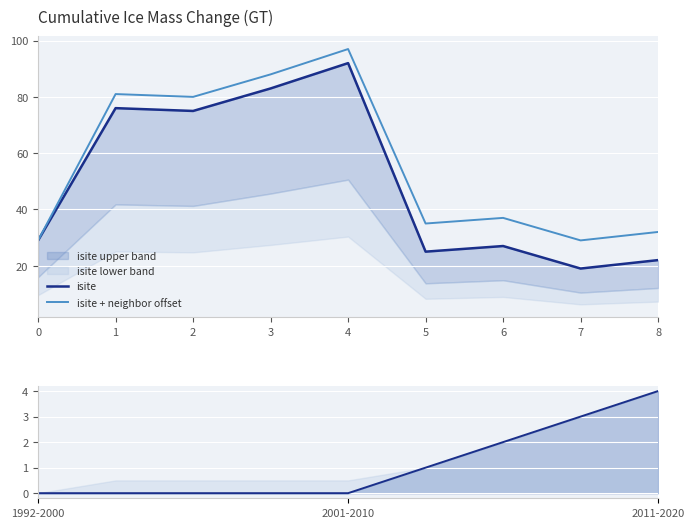

What is the value of the isite + neighbor offset point at the 3rd from the left?

80